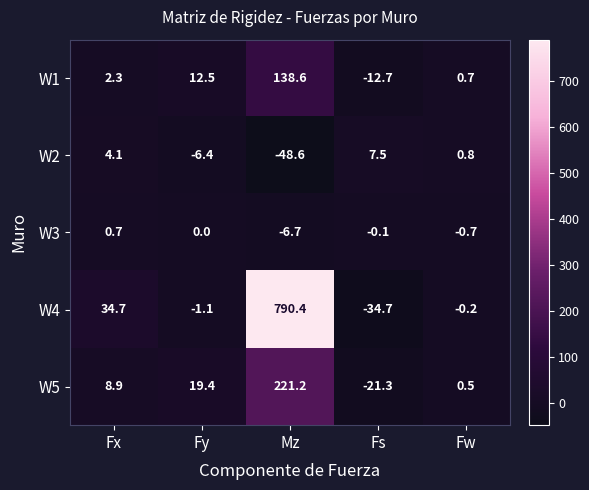

How many values in W2 are below zero?

2